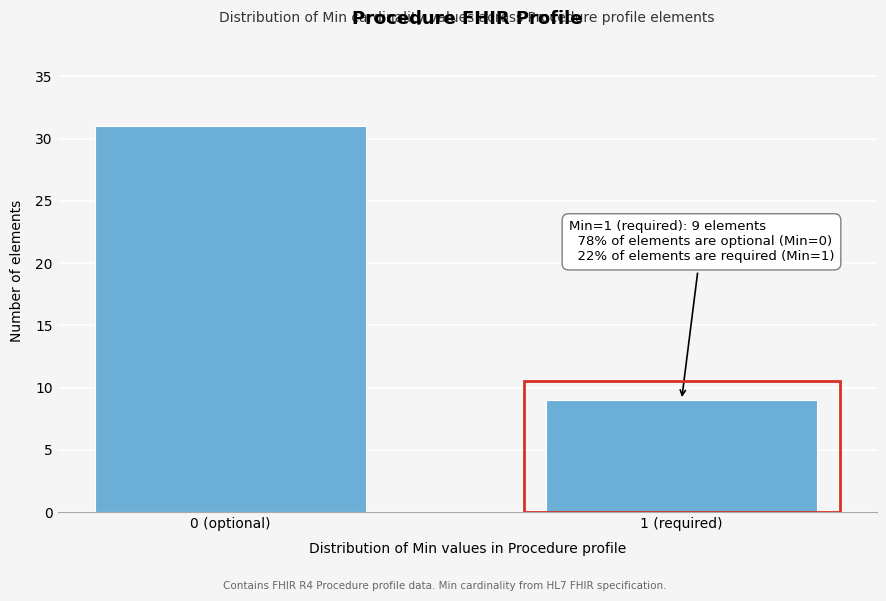

Reading left to right, extract all data points from this chart.

31	9